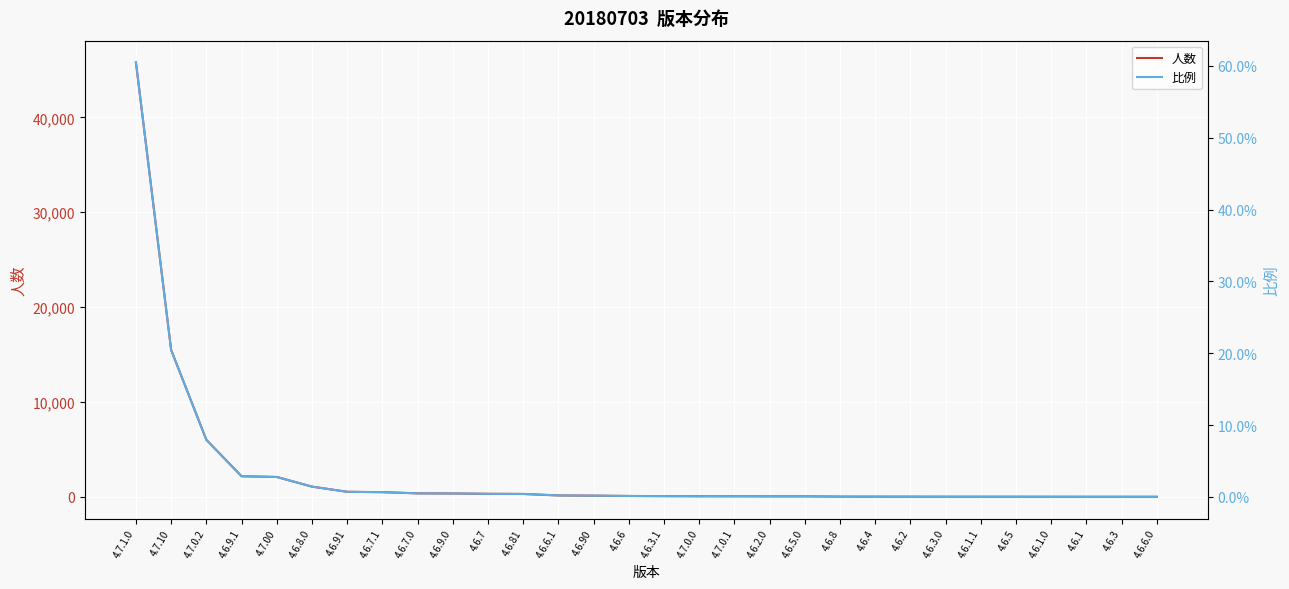

The value of 人数 at 4.6.1.0 is 4.0. True or false?

True